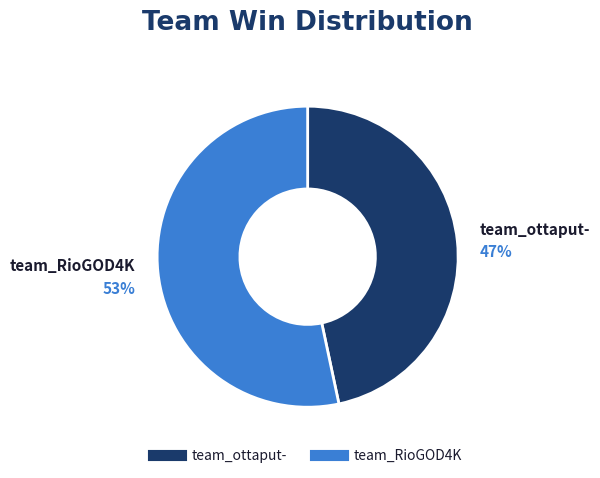

Is it true that team_ottaput- is 41% of the pie?

False